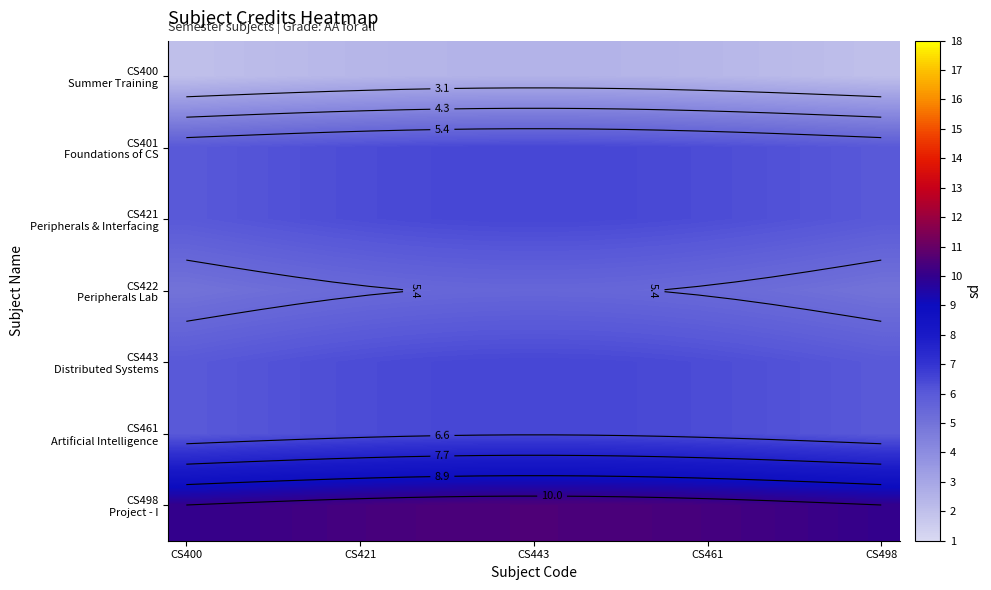

What is the difference between the maximum and minimum values in the CS421 Peripherals & Interfacing series?

0.5